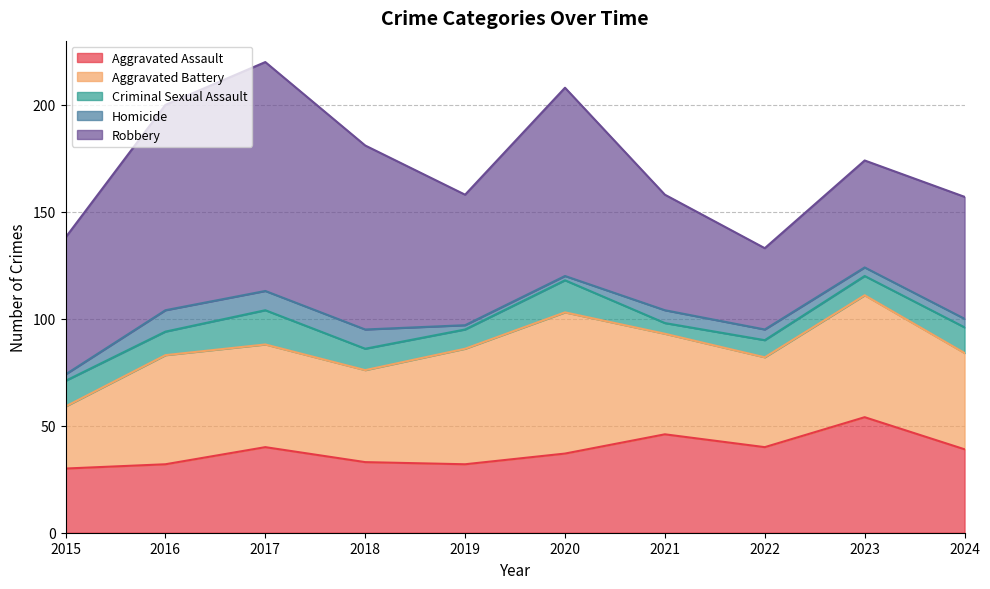

What is the total value across all series at 2017?

220